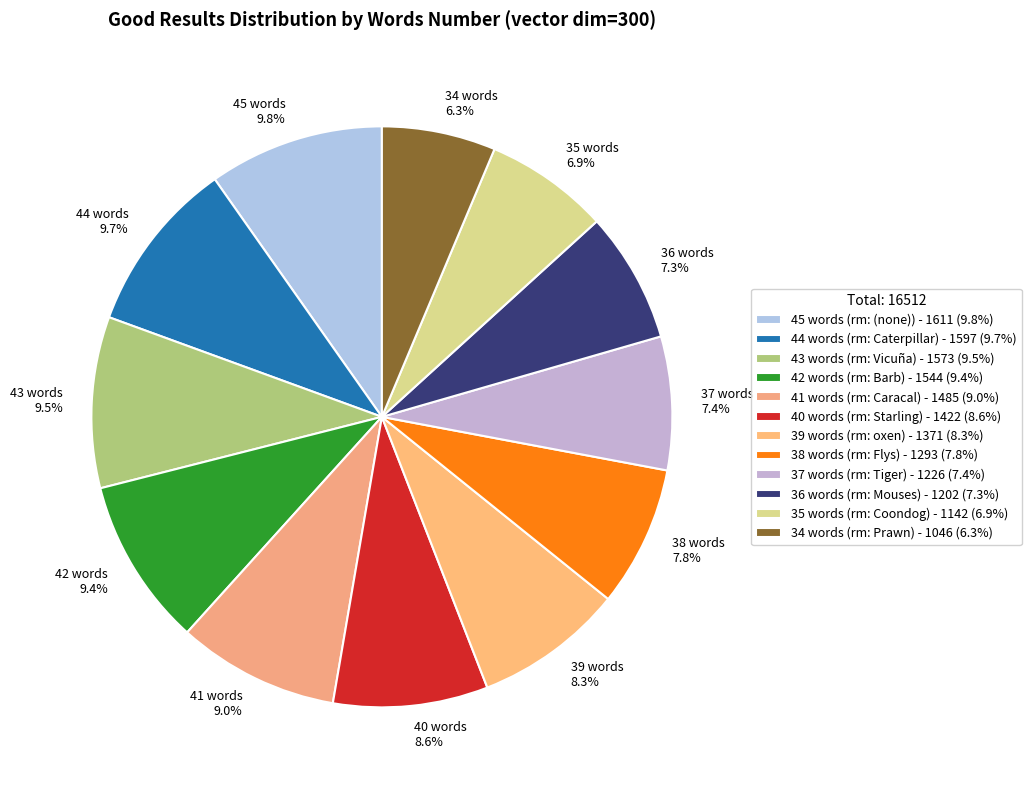

Is 40 words the majority of the pie?

No